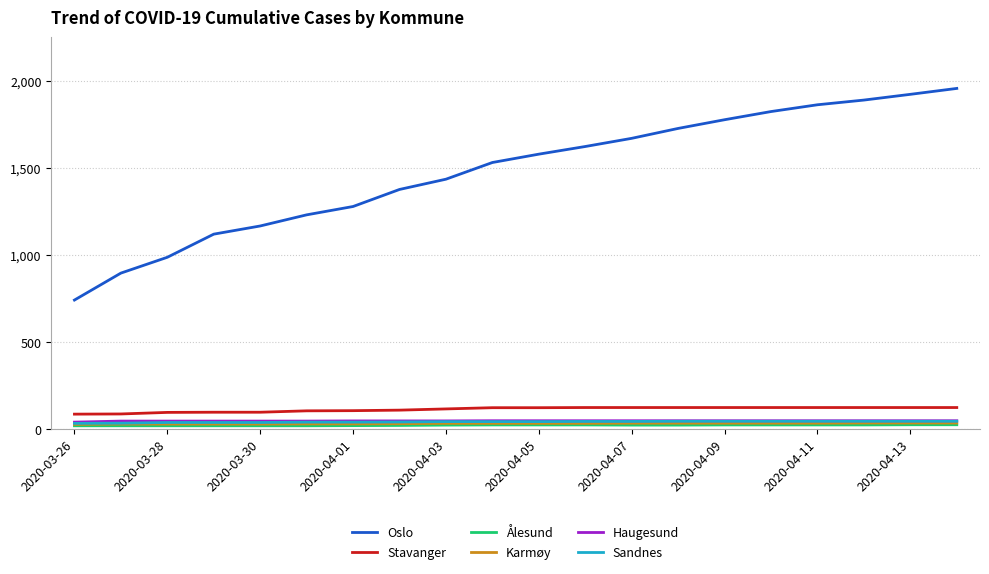

Which series has the largest range (max minus min)?

Oslo